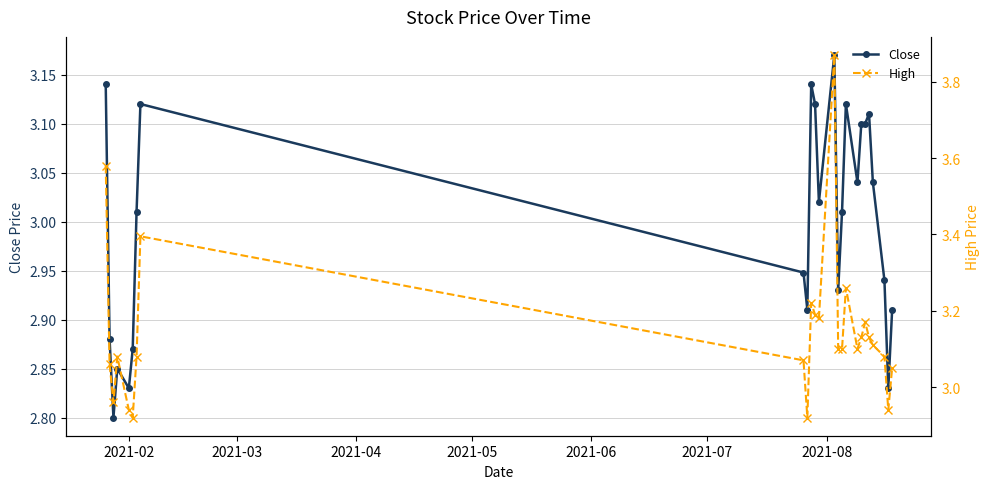

True or false: Close has more than 1 points higher than both neighbors.

True